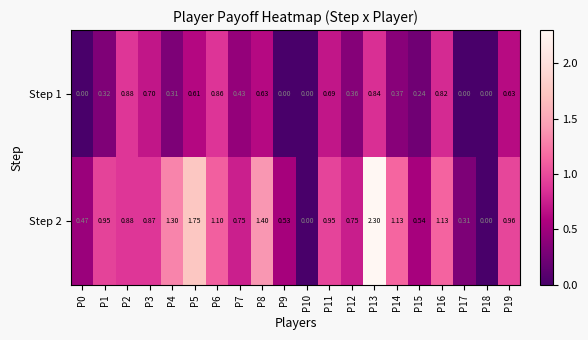

Is the value of Step 2 at P0 greater than the value of Step 1 at P7?

Yes